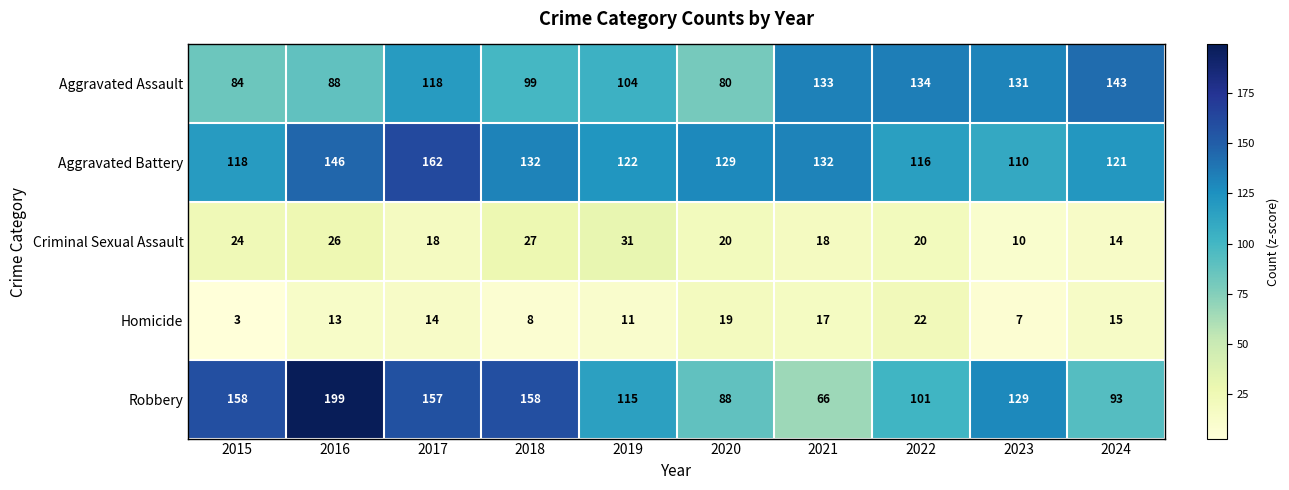

How many data points in Robbery are less than 129?

5